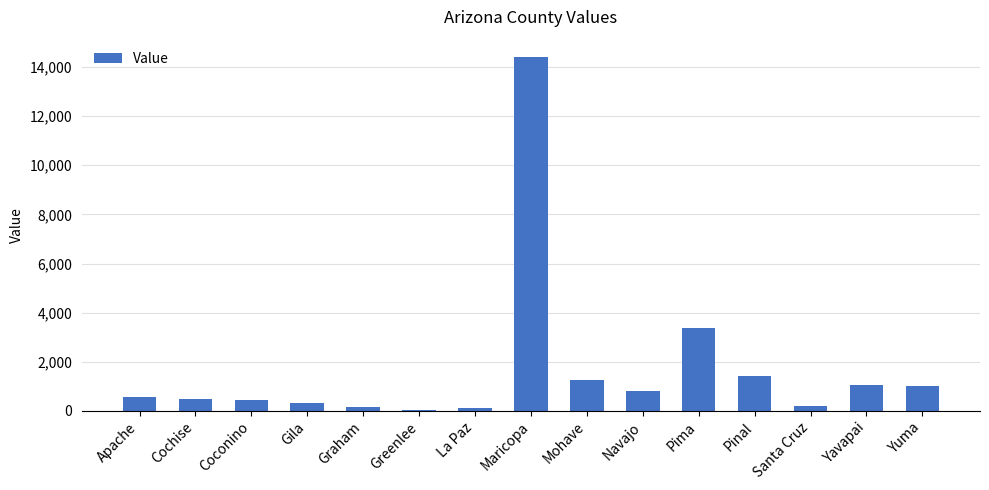

At which label is the value closest to 7212?

Pima